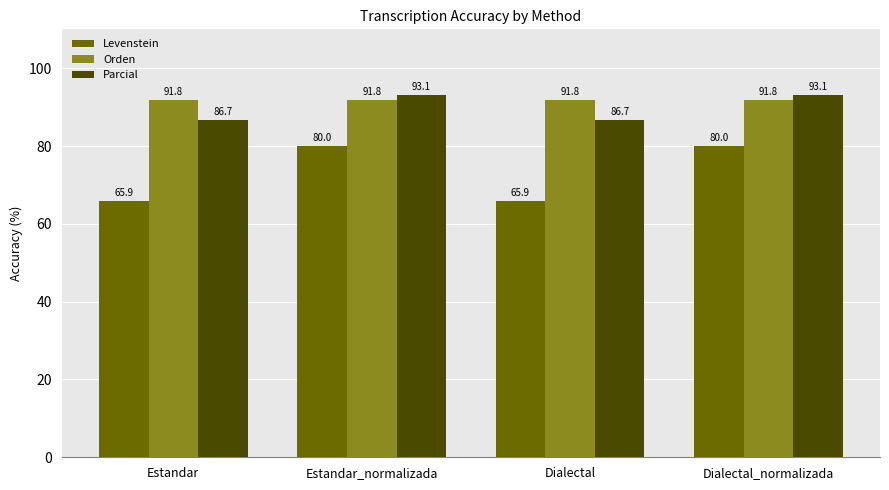

What value does the Parcial series have at Dialectal_normalizada?

93.1